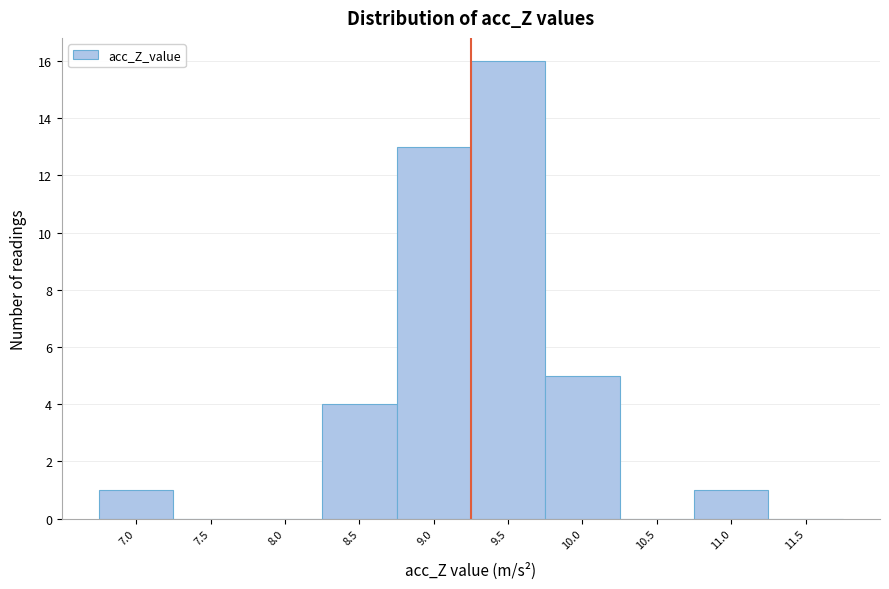

Reading left to right, extract all data points from this chart.

7.0=1	7.5=0	8.0=0	8.5=4	9.0=13	9.5=16	10.0=5	10.5=0	11.0=1	11.5=0